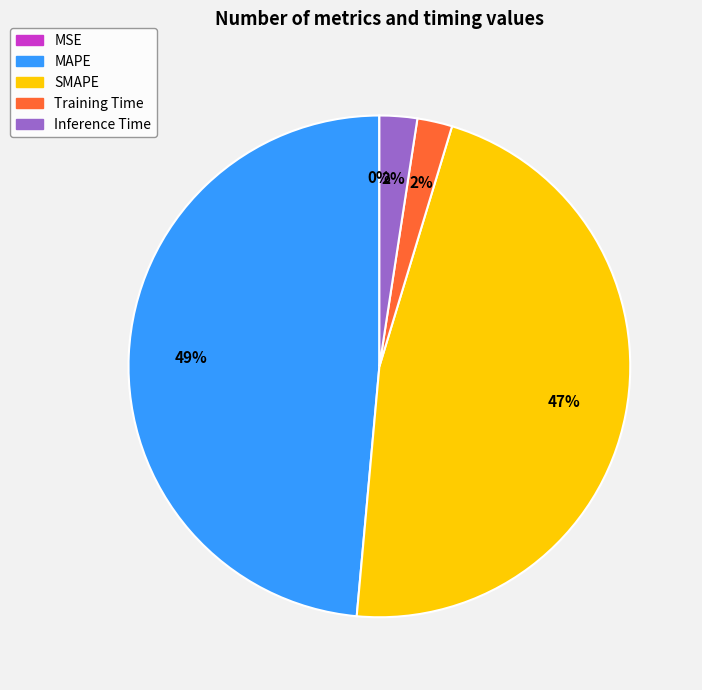

Which category has the biggest portion of the pie?

MAPE